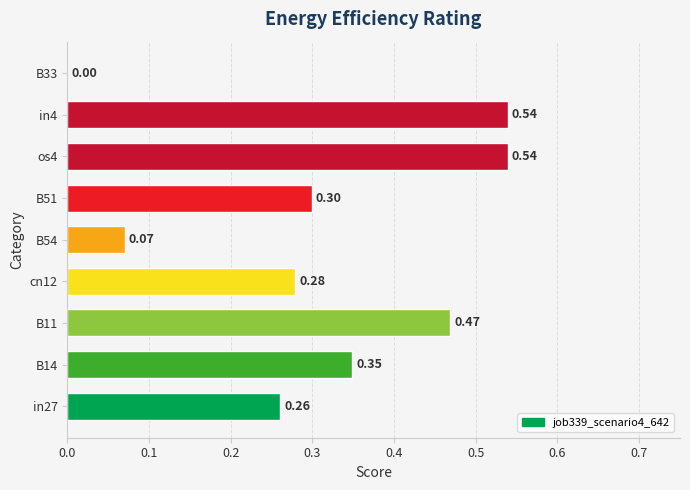

What is the sum of all values?

2.8